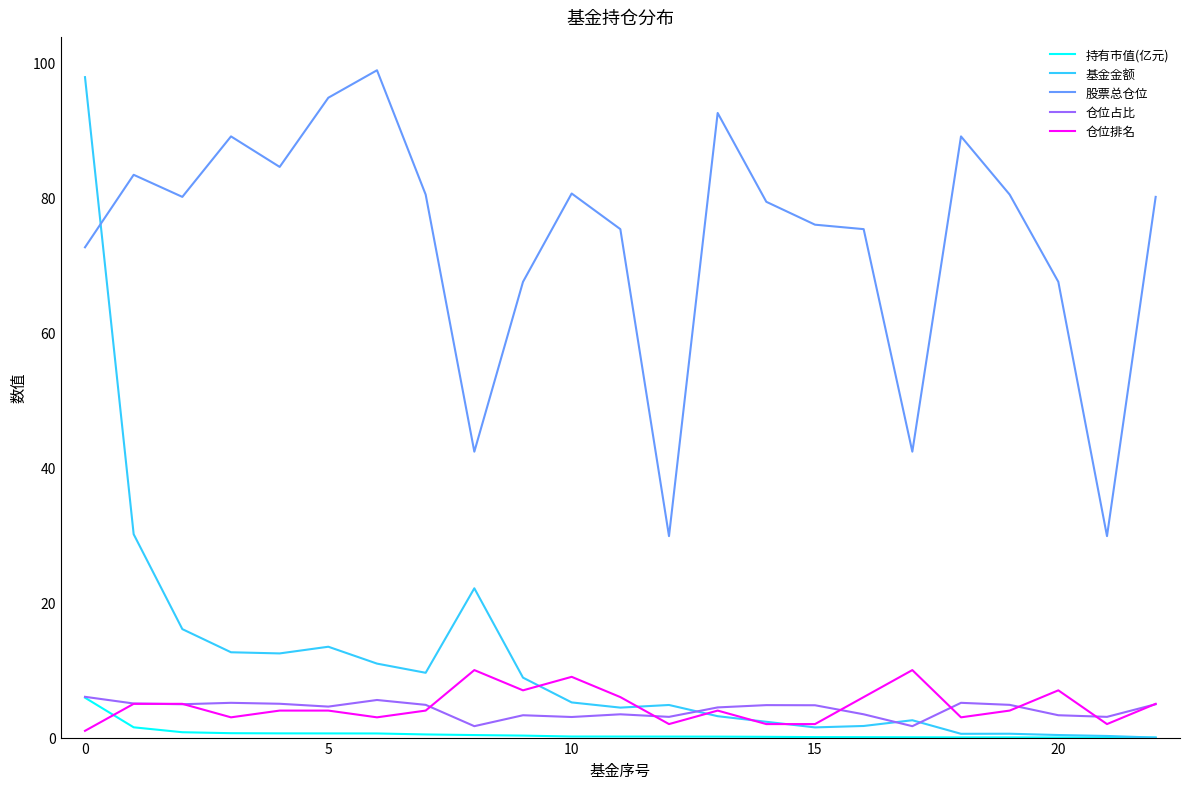

True or false: 仓位占比 and 仓位排名 cross at least once.

True